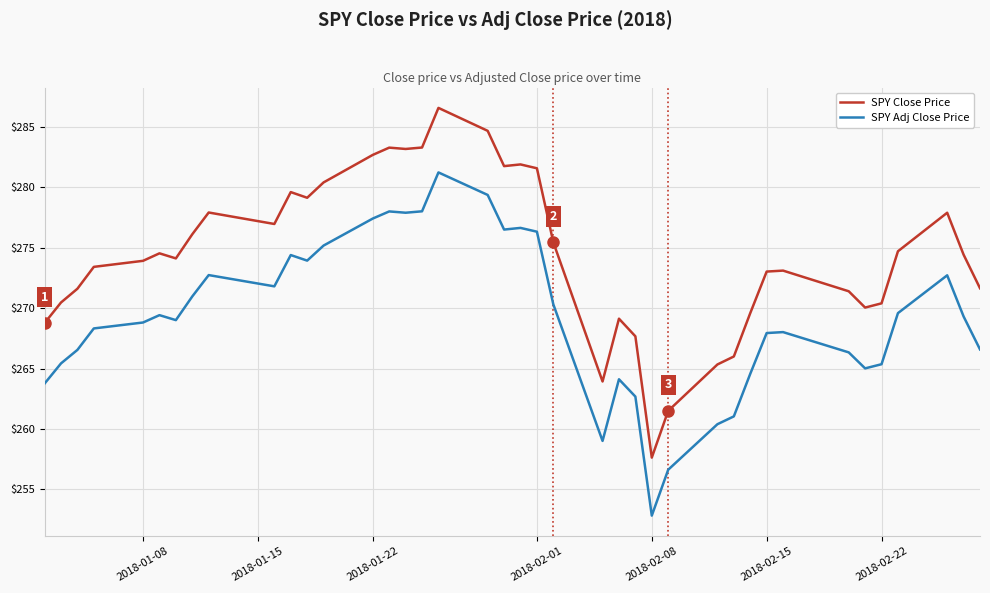

What is the minimum value for SPY Close Price?

257.6